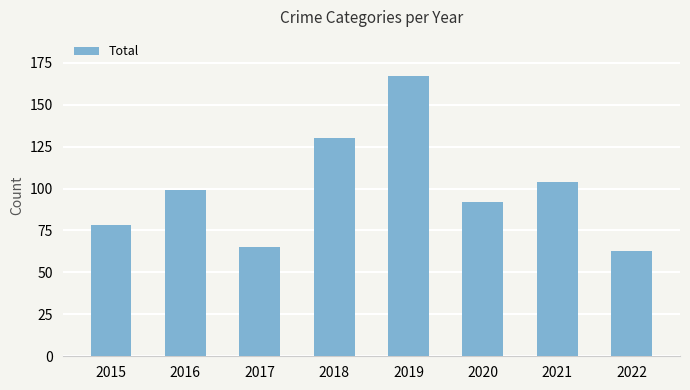

What is the change in value from 2021 to 2022?

-41